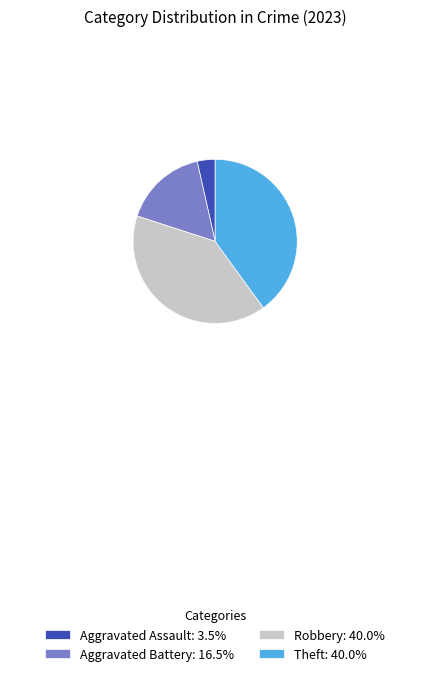

Does Robbery: 40.0% represent more than half of the total?

No